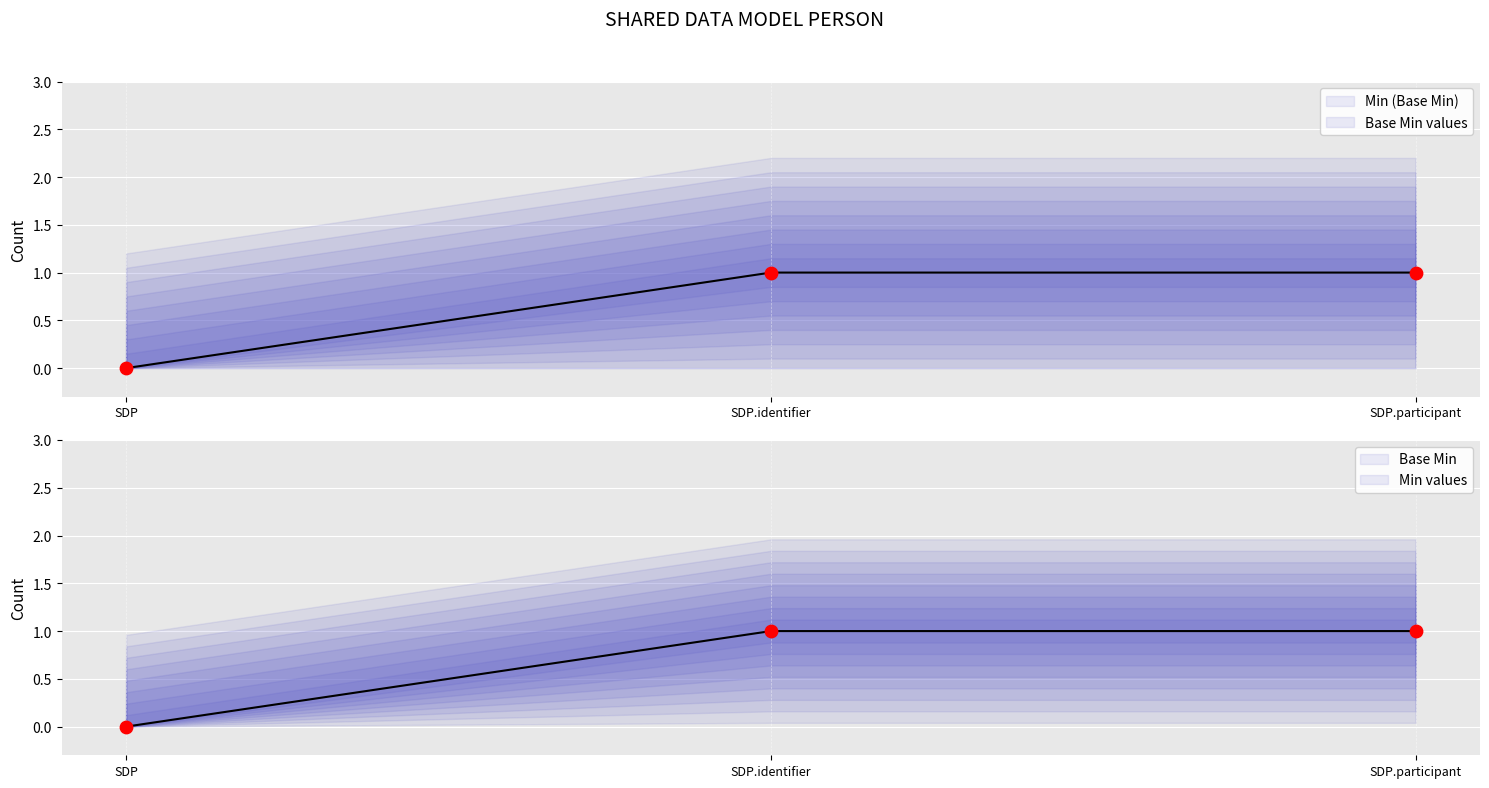

Which series has the largest total across all categories?

Min (Base Min)